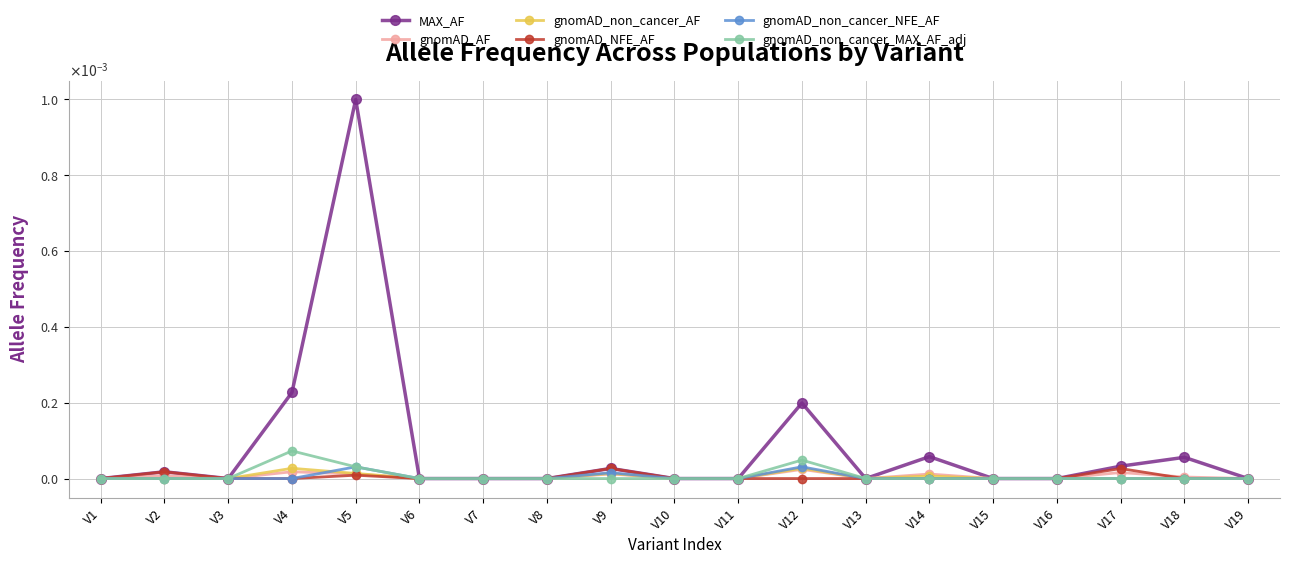

Is the value of MAX_AF at V9 greater than the value of gnomAD_non_cancer_MAX_AF_adj at V9?

Yes